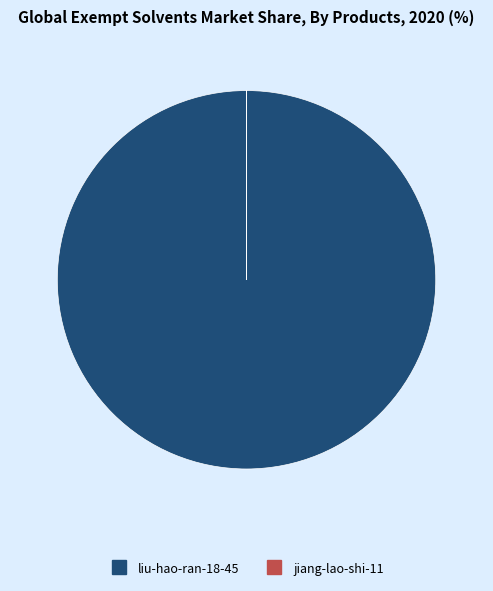

Which category has the biggest portion of the pie?

liu-hao-ran-18-45